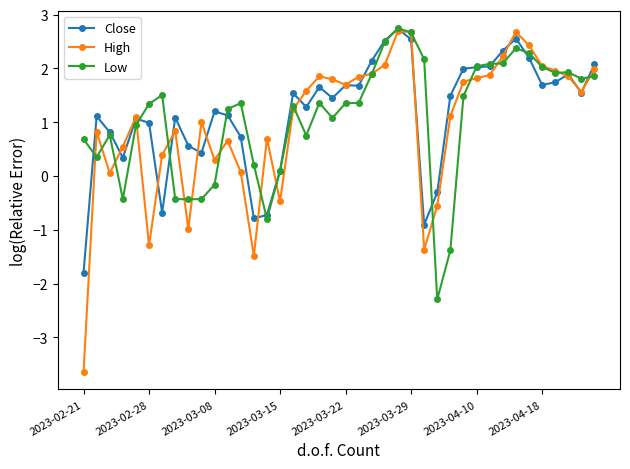

What is the minimum value shown in the chart?

-3.6